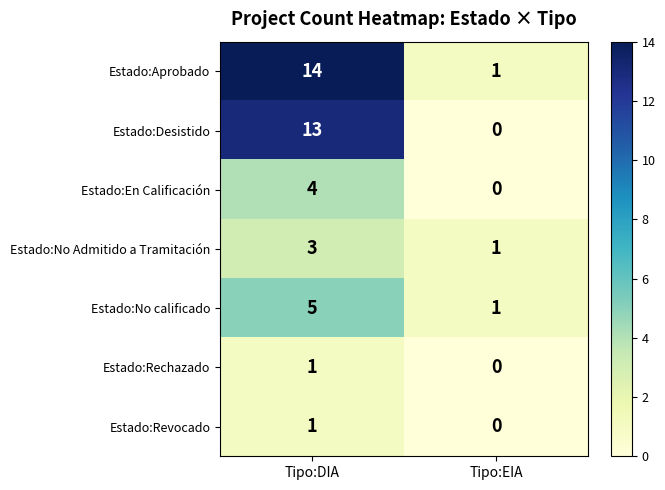

What is the difference between the maximum and minimum values in the Estado:Aprobado series?

13